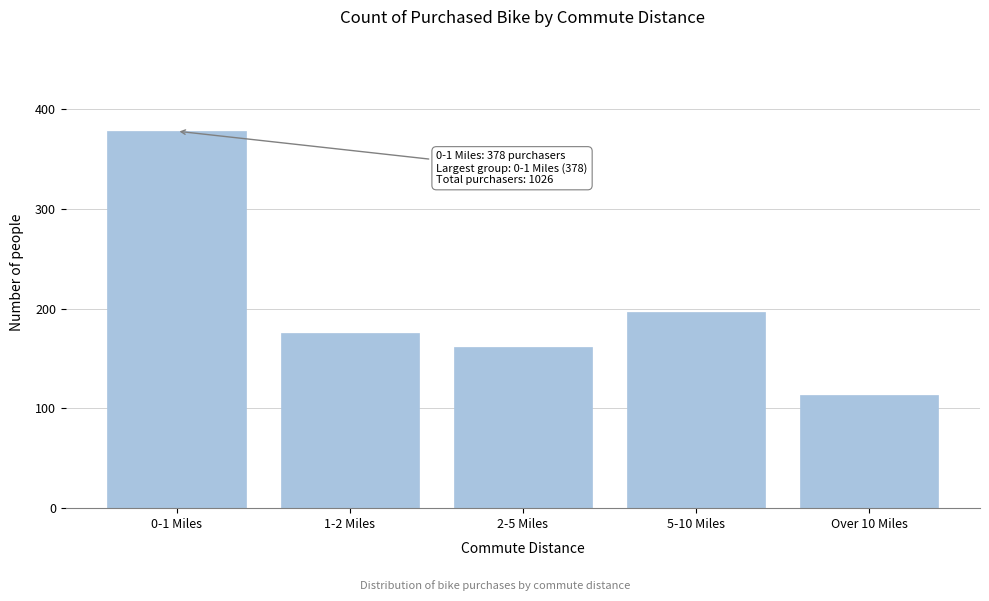

Reading left to right, what are all the values shown in this chart?

378	176	162	197	113